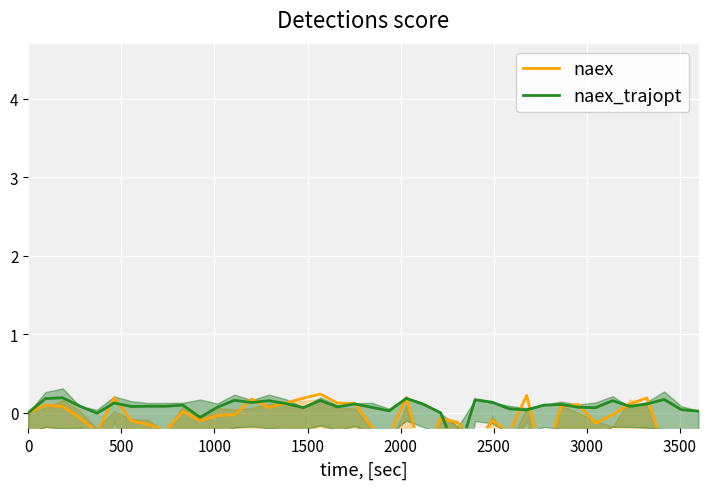

How many lines are shown in the chart?

2